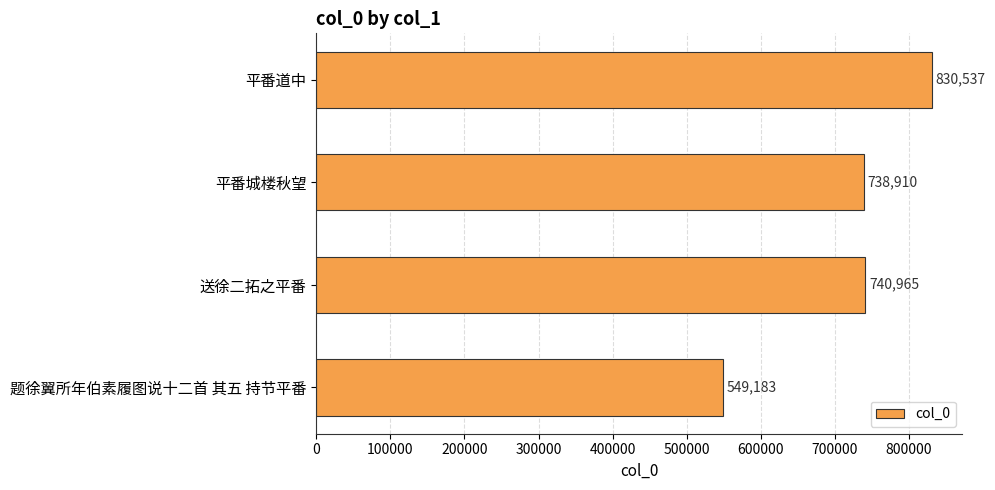

How many data points are less than 740965?

2